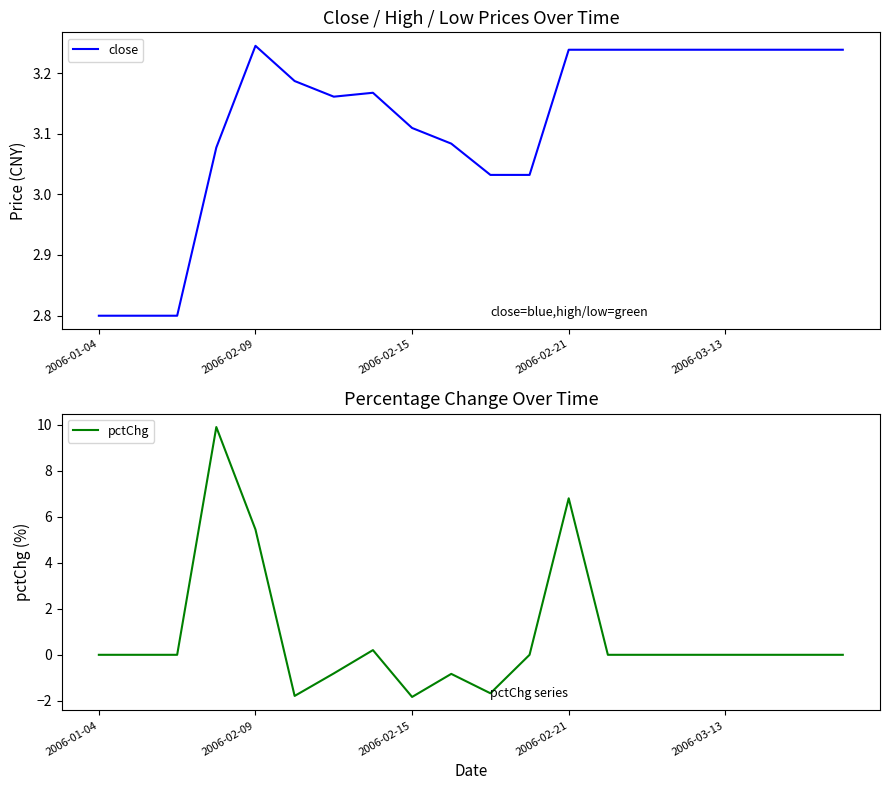

Rank the series by their maximum value, from highest to lowest.

pctChg, close